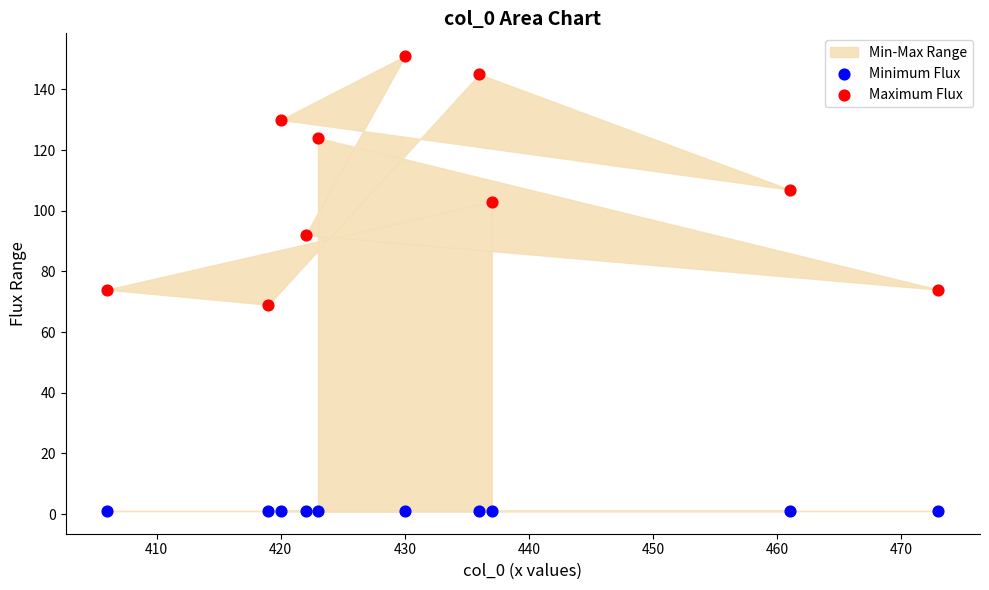

In the Maximum Flux series, what Y value is closest to 110?

107